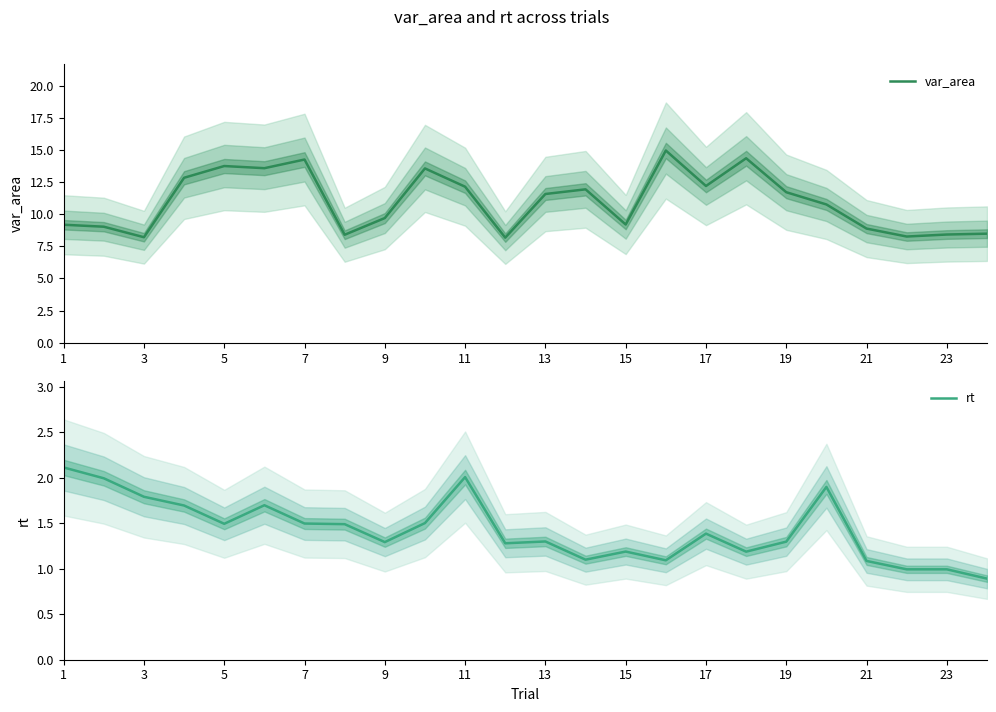

What is the value of the var_area point at the 19th from the left?

11.7